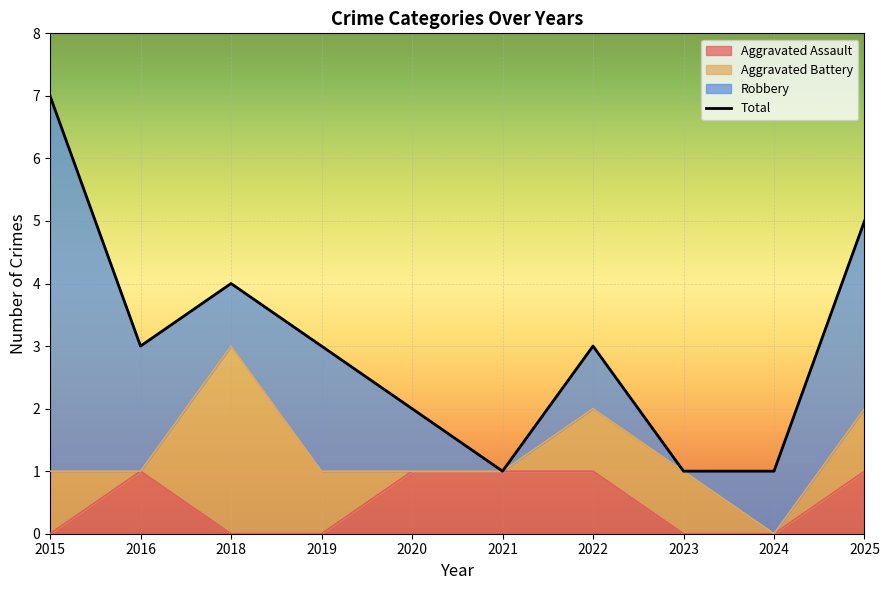

What is the average value?

3